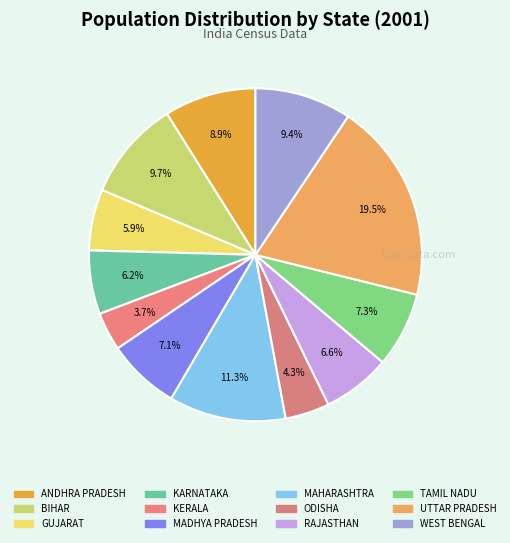

How many segments does this pie chart have?

12